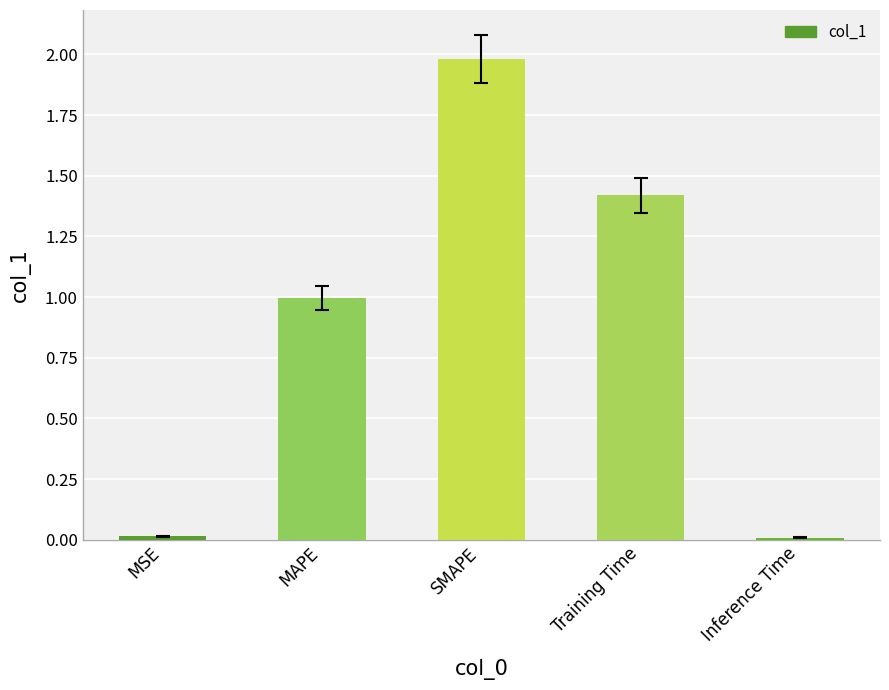

What is the sum of all values?

4.4